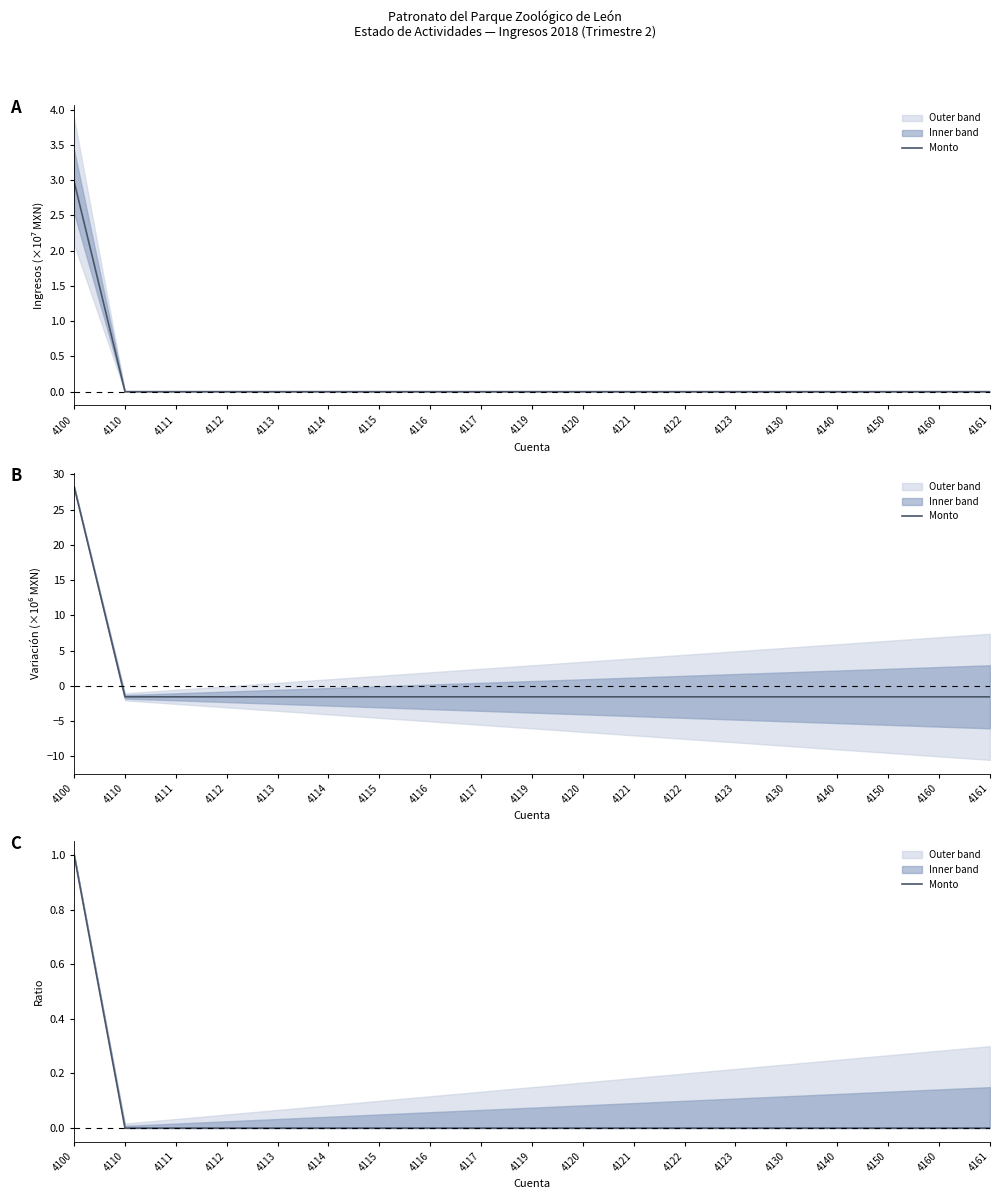

How many lines are shown in the chart?

1